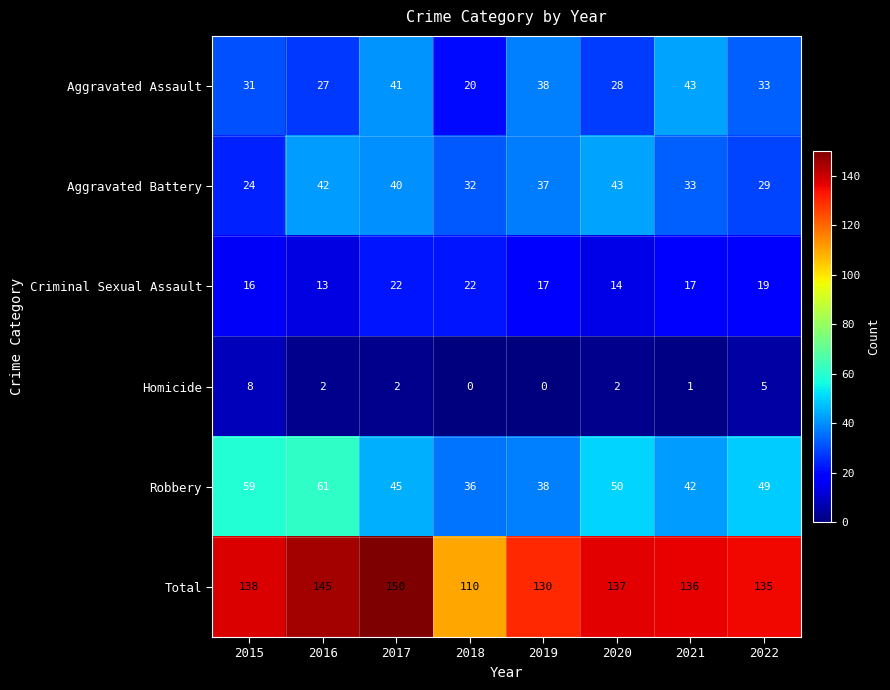

At which category does the chart reach its peak across all series?

2017